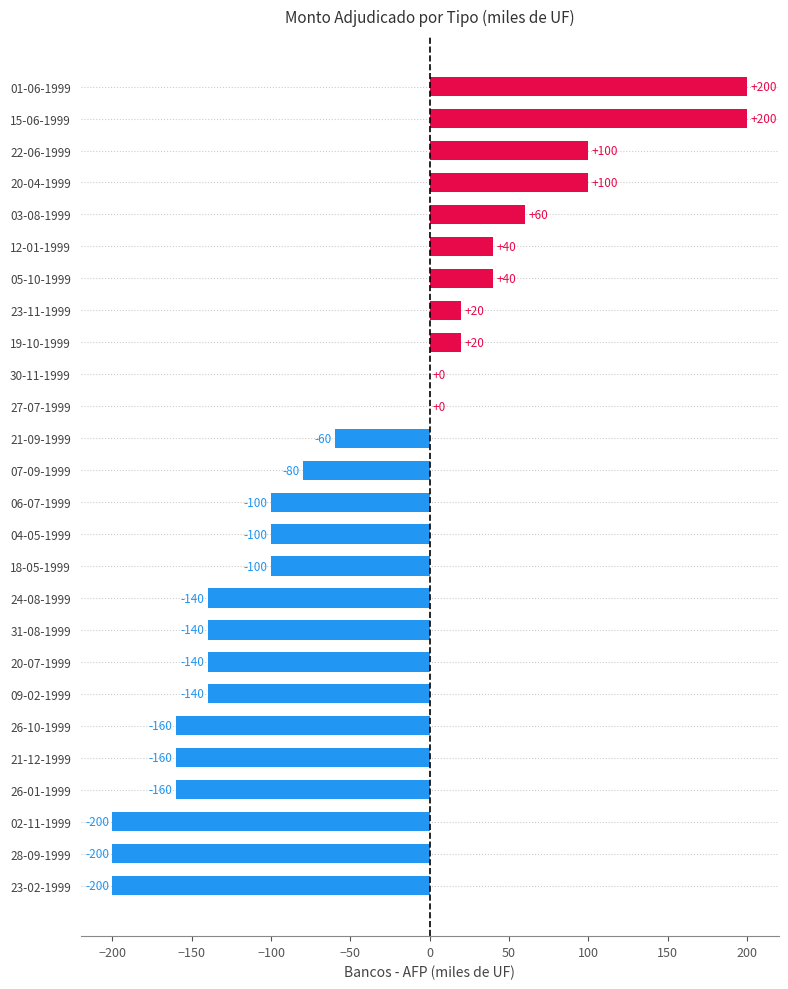

Read the value at 12-01-1999.

40